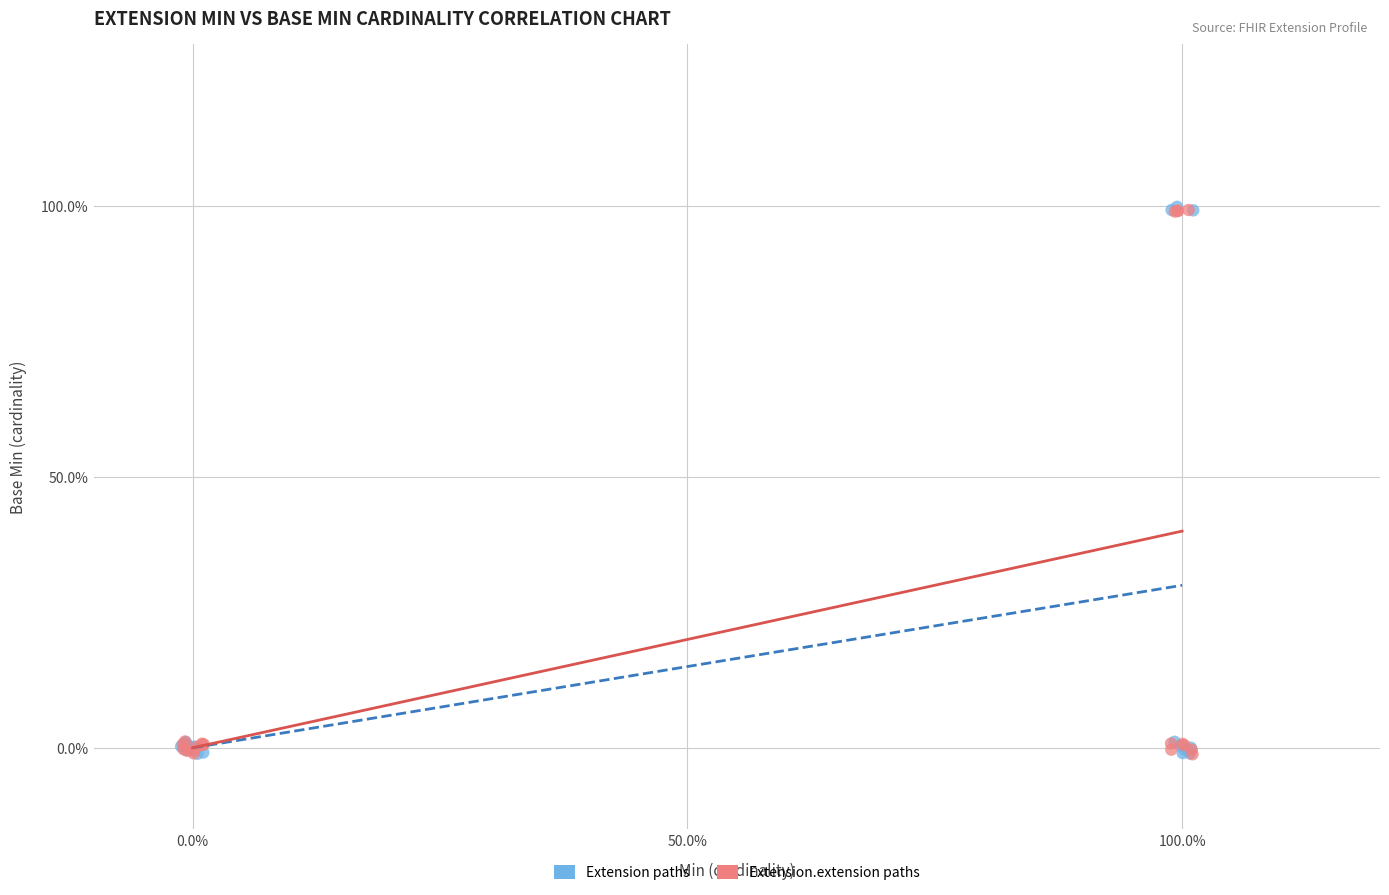

What are all the series names shown in the legend?

Extension paths, Extension.extension paths